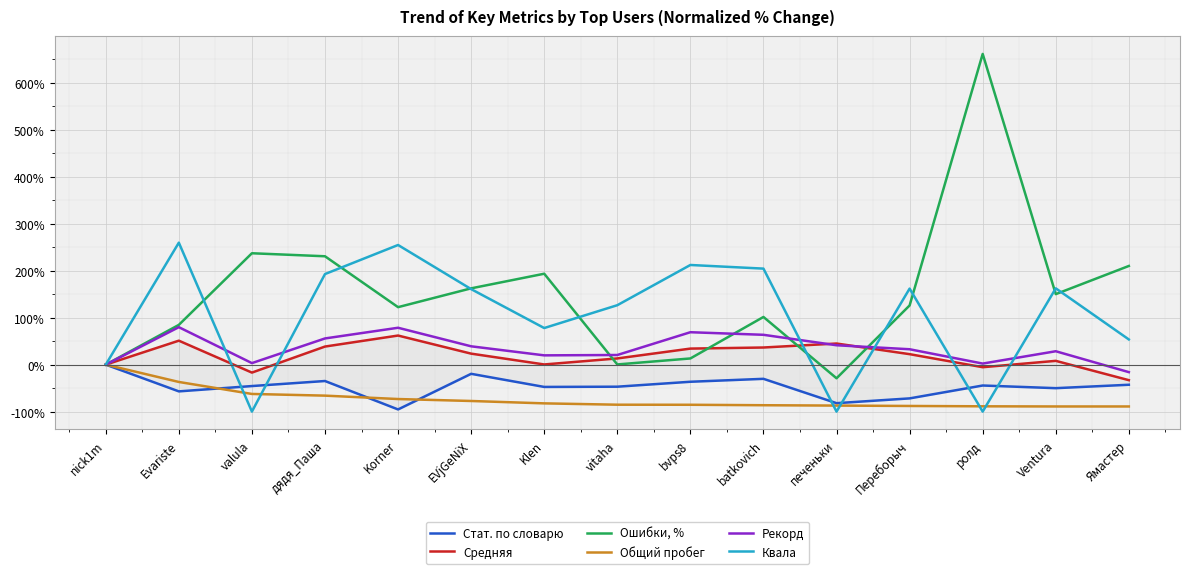

True or false: Квала has more than 2 points higher than both neighbors.

True